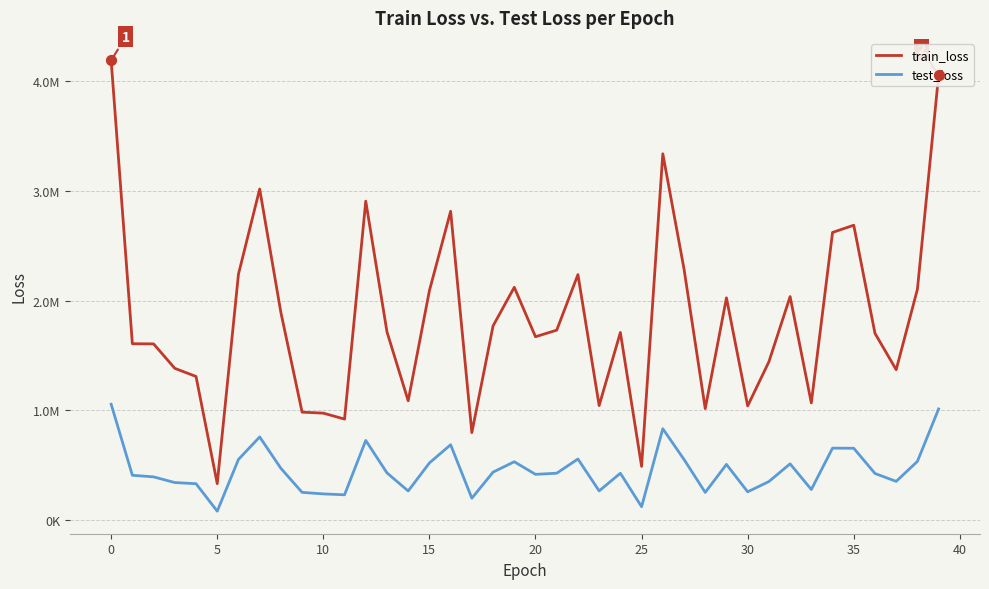

What are all the series names shown in the legend?

train_loss, test_loss